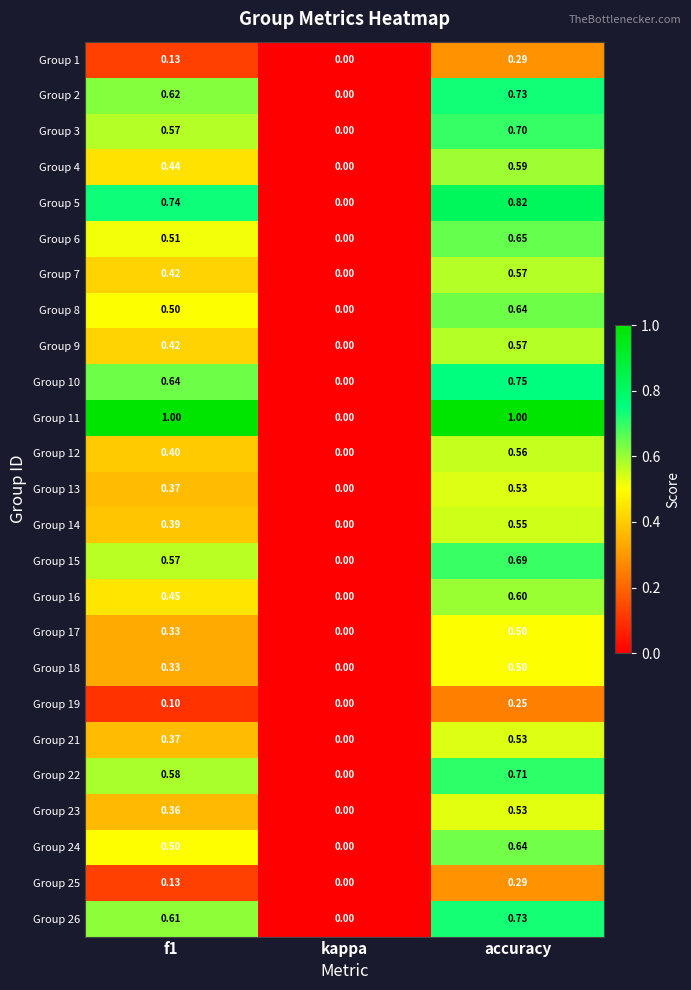

Which series has the largest total across all categories?

Group 11